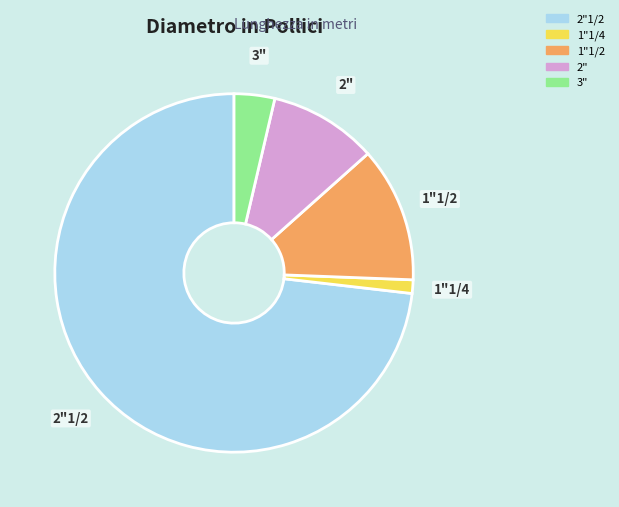

Is there a majority slice in this chart?

Yes